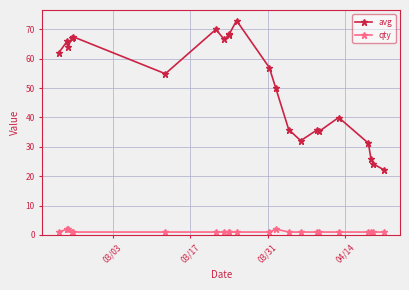

How many distinct data groups are displayed?

2